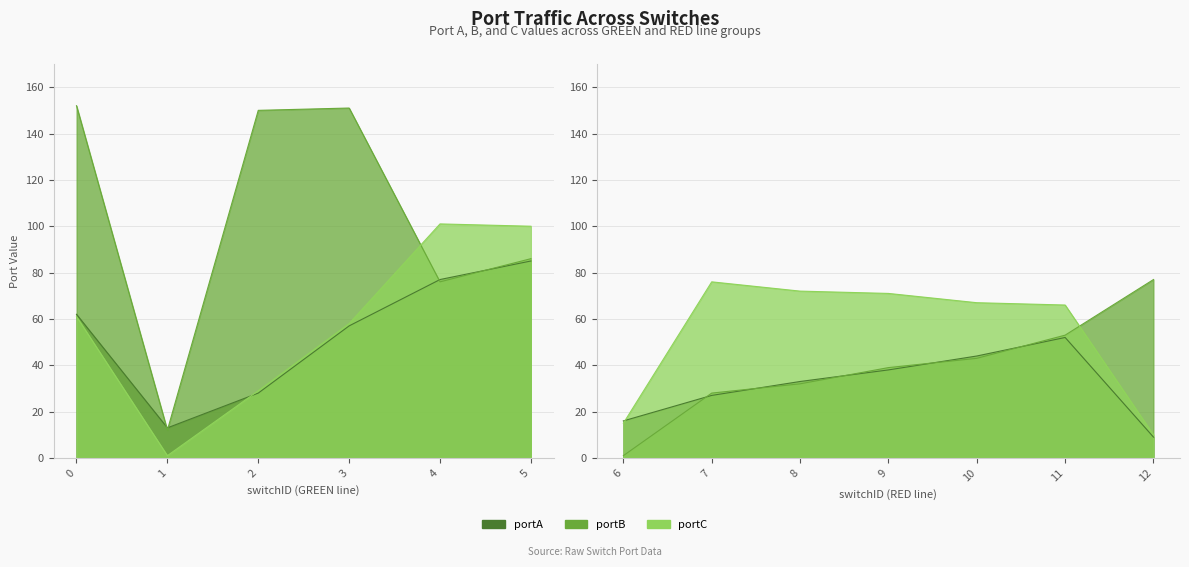

Rank the series by their average value, from highest to lowest.

portB, portC, portA